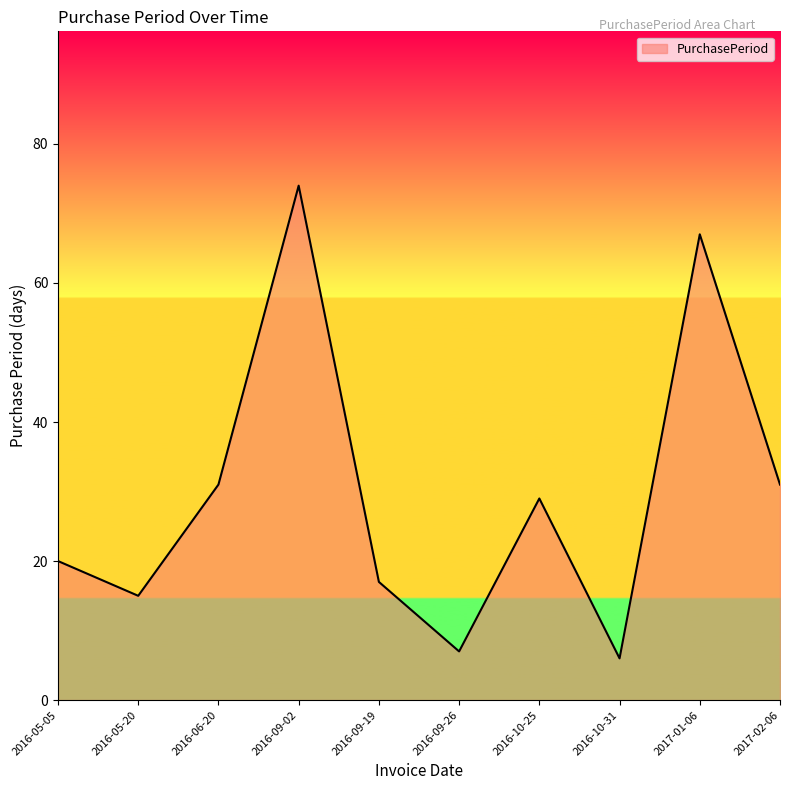

Is it true that the value at 2016-10-31 is 2?

False